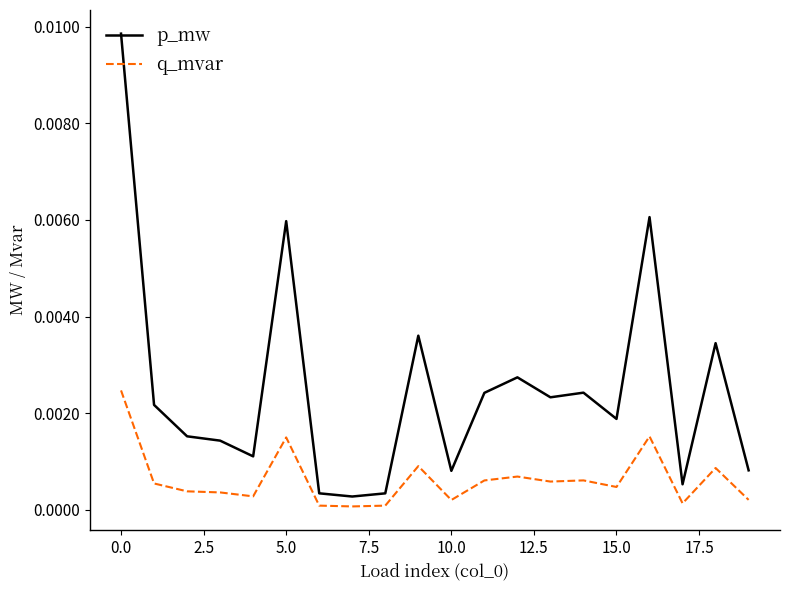

True or false: p_mw and q_mvar cross at least once.

False